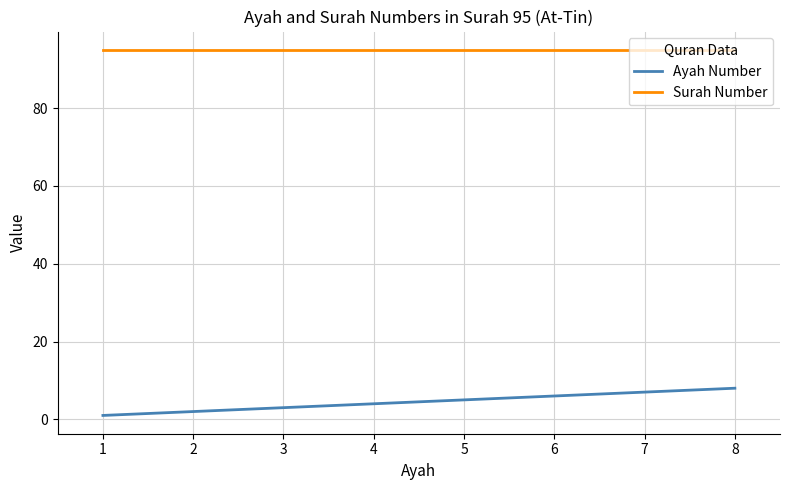

What is the highest value of the Surah Number series?

95